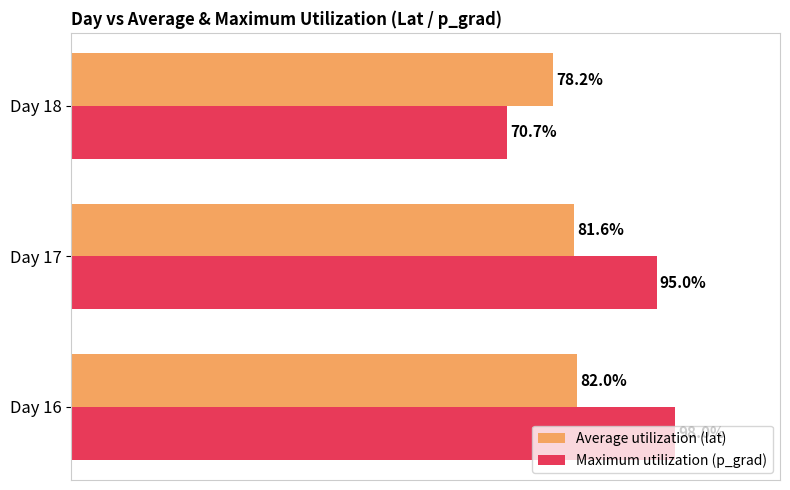

At Day 17, list the series in order from largest to smallest.

Maximum utilization (p_grad), Average utilization (lat)